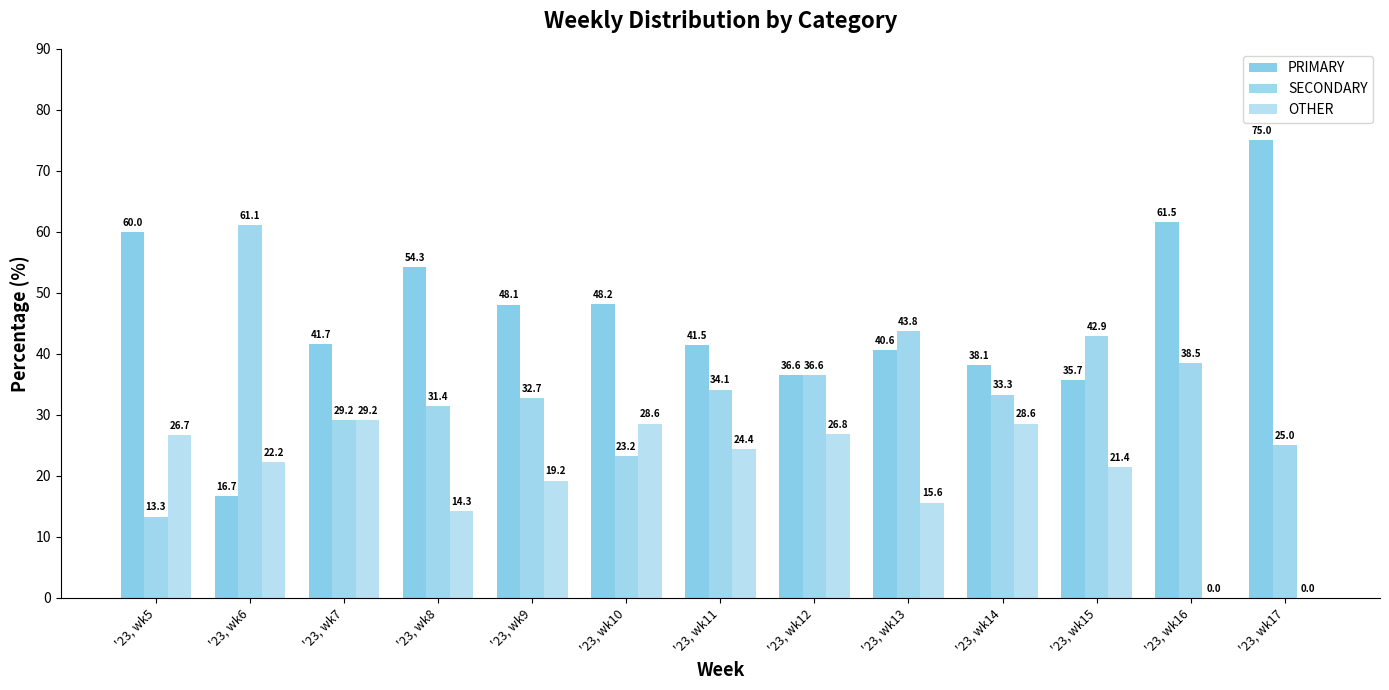

How many data points in PRIMARY are above 41?

8